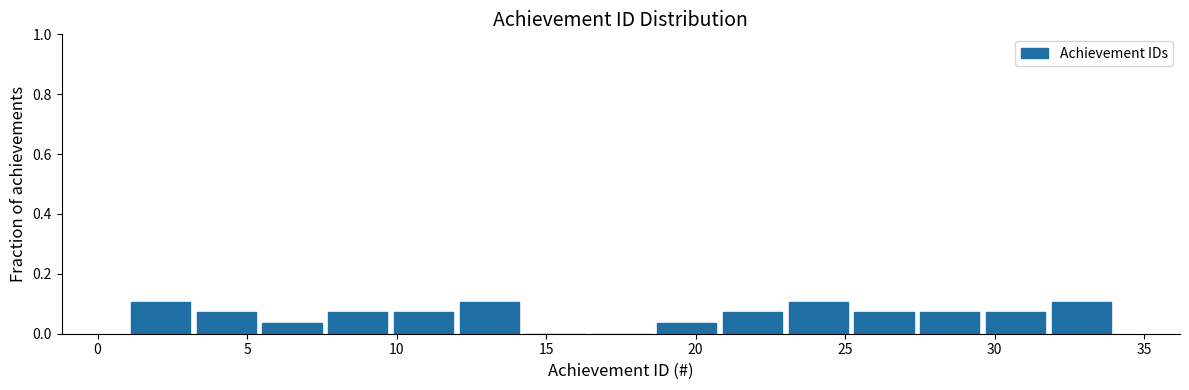

Reading left to right, transcribe this chart: for each bar, give the range it covers on the x-axis and its height. Neither the bar edges nor the heights are printed on the chart, so give them approximately, as read against the axes.

1.0 to 3.2: 0.10
3.2 to 5.4: 0.08
5.4 to 7.6: 0.04
7.6 to 9.8: 0.08
9.8 to 12.0: 0.08
12.0 to 14.2: 0.10
14.2 to 16.4: 0
16.4 to 18.6: 0
18.6 to 20.8: 0.04
20.8 to 23.0: 0.08
23.0 to 25.2: 0.10
25.2 to 27.4: 0.08
27.4 to 29.6: 0.08
29.6 to 31.8: 0.08
31.8 to 34.0: 0.10